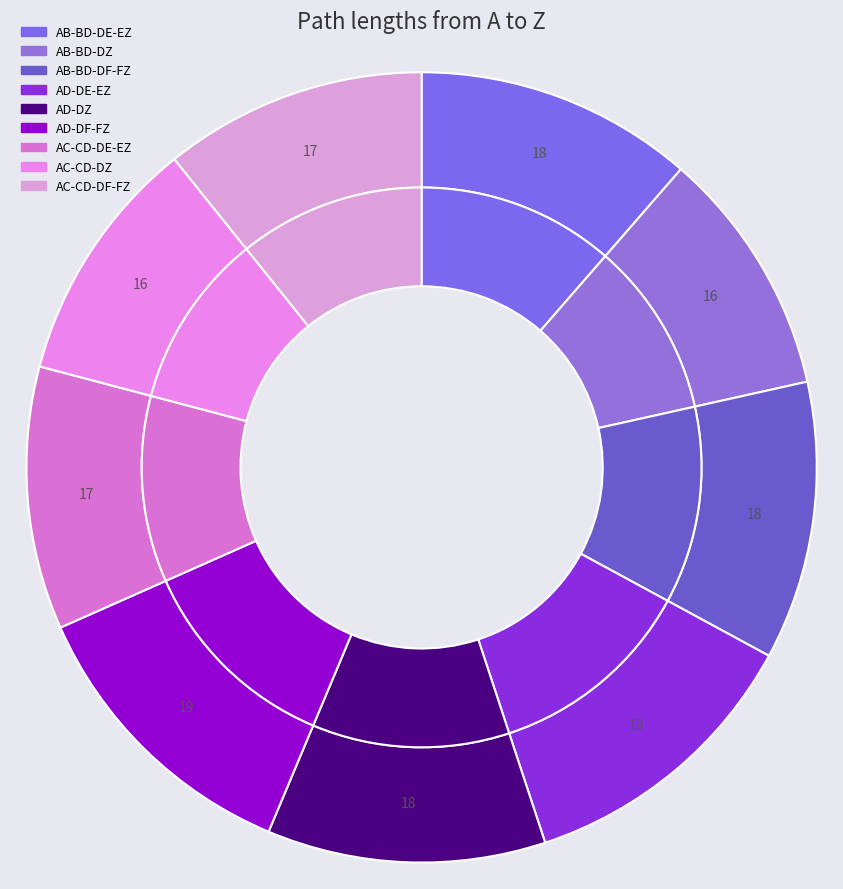

Does AB-BD-DZ represent more than half of the total?

No